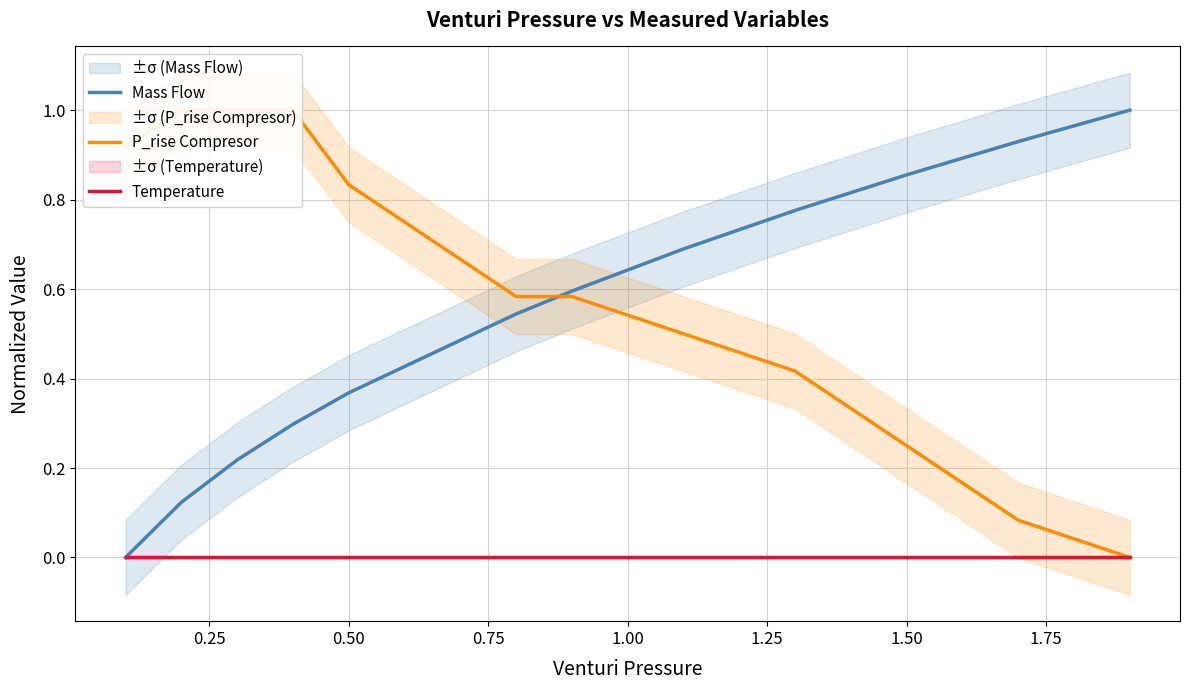

True or false: Temperature and Mass Flow intersect in this chart.

False